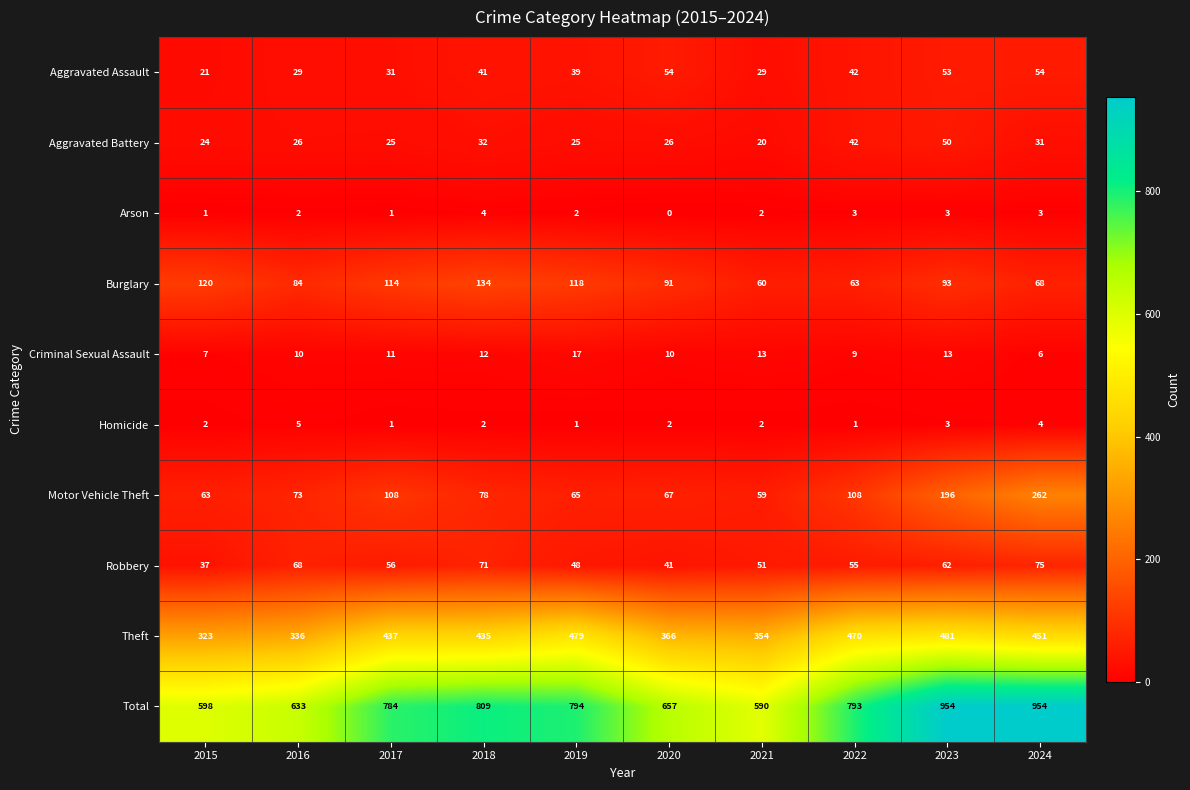

Which series has the largest range (max minus min)?

Total